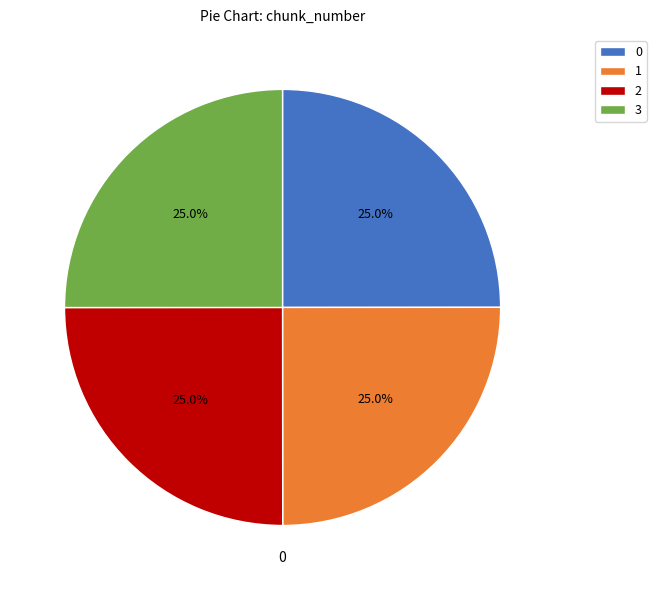

Is 1 the majority of the pie?

No